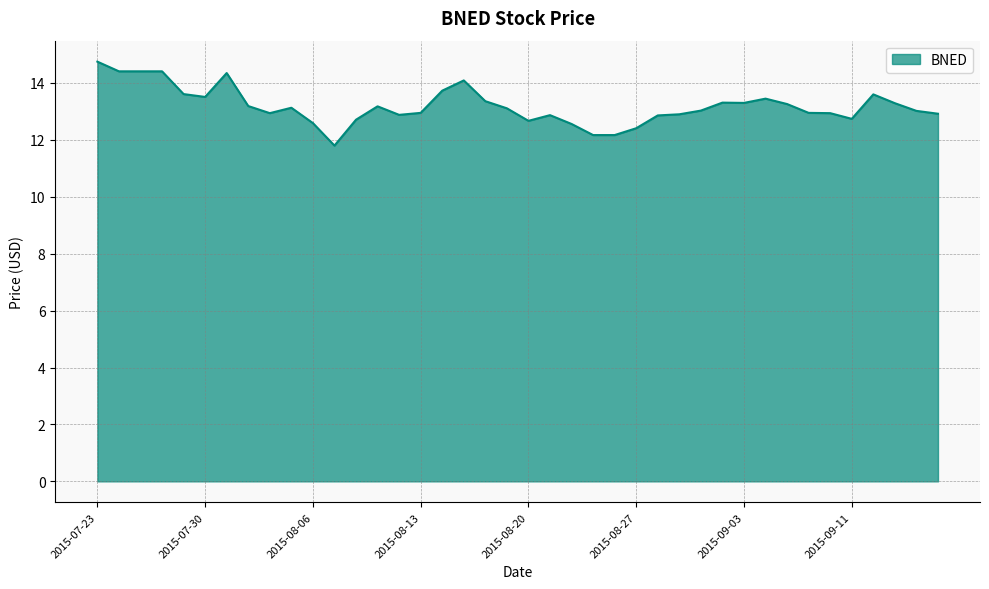

What is the difference between the maximum and second lowest values?

2.6